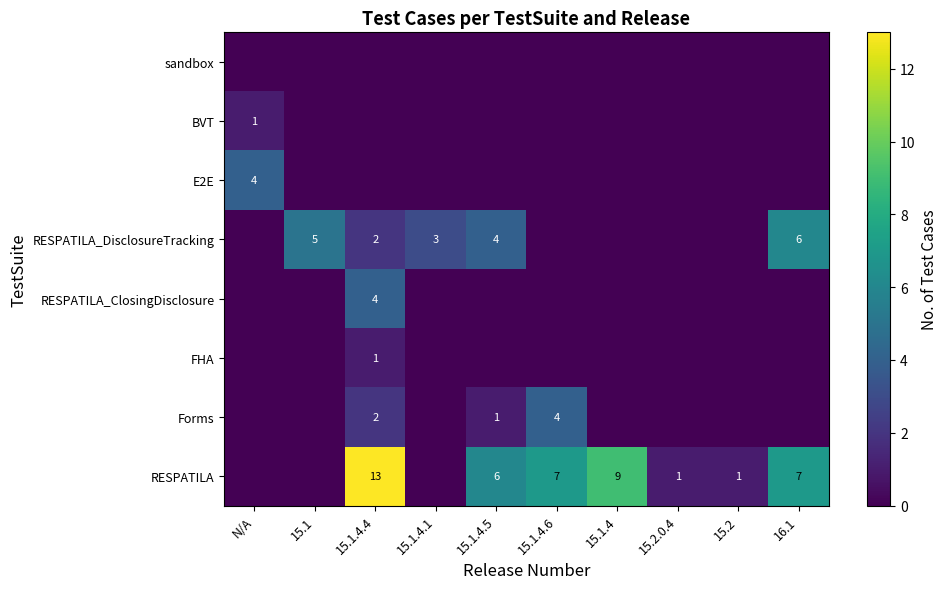

What is the spread (max minus min) of values at 15.1.4.4?

13